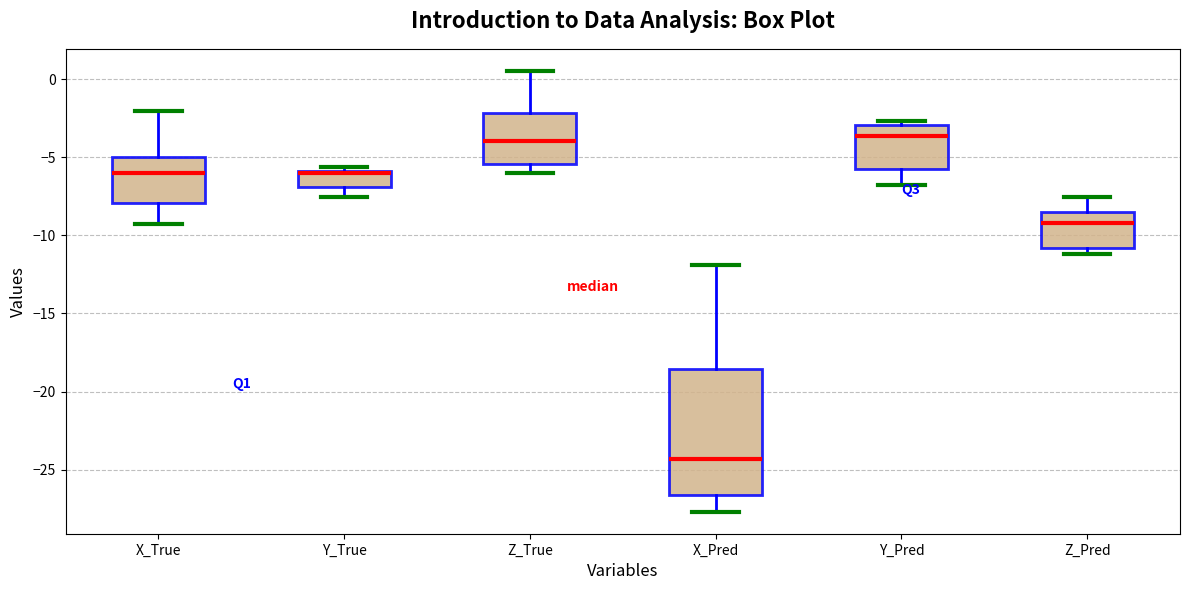

Comparing the boxes themselves (not the whiskers), which one is the tallest?

X_Pred